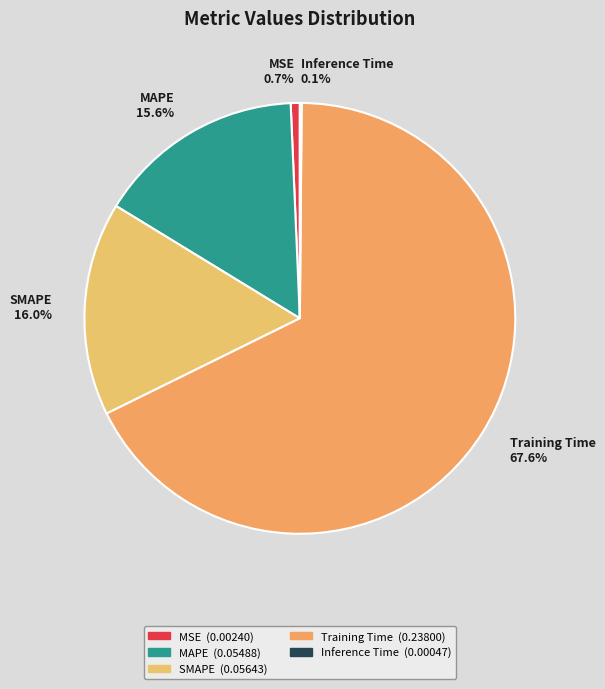

Which category has the biggest portion of the pie?

Training Time